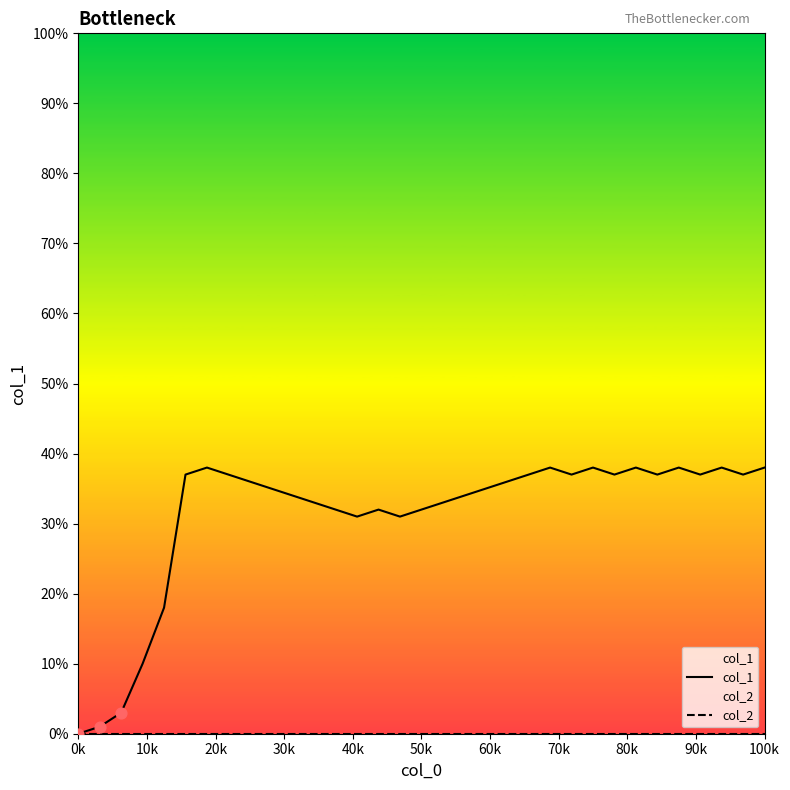

Which series reaches the minimum Y coordinate?

col_1